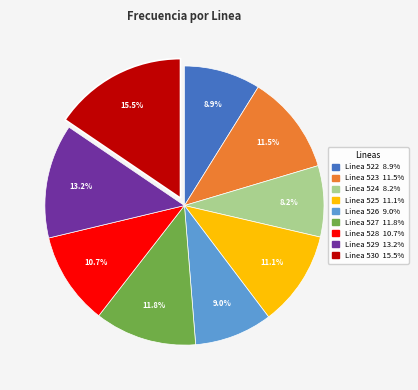

To the nearest percent, what is the difference between the largest and smallest slice percentages?

7%